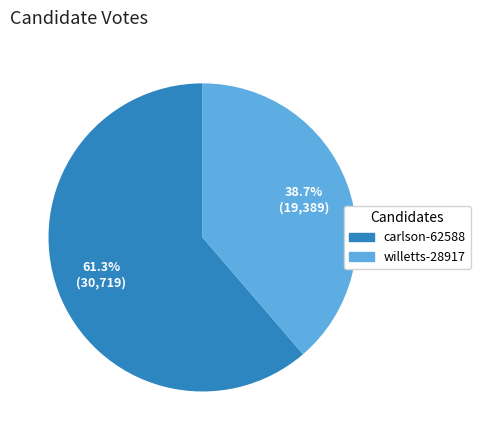

Is willetts-28917 the majority of the pie?

No